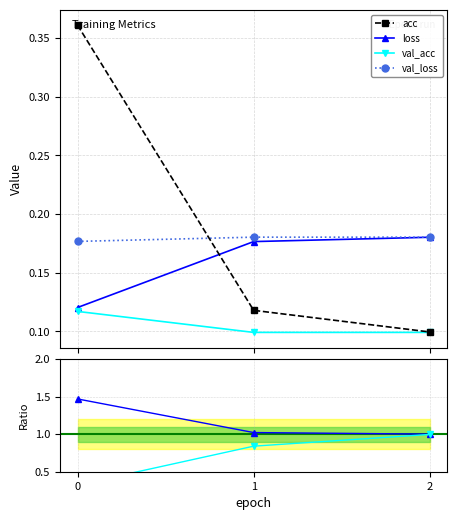

The value of val_loss/loss at 2 is 1.7. True or false?

False